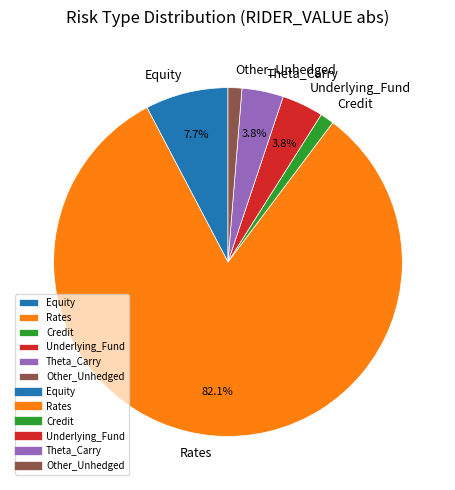

Do Credit and Other_Unhedged together represent more than half of the pie?

No